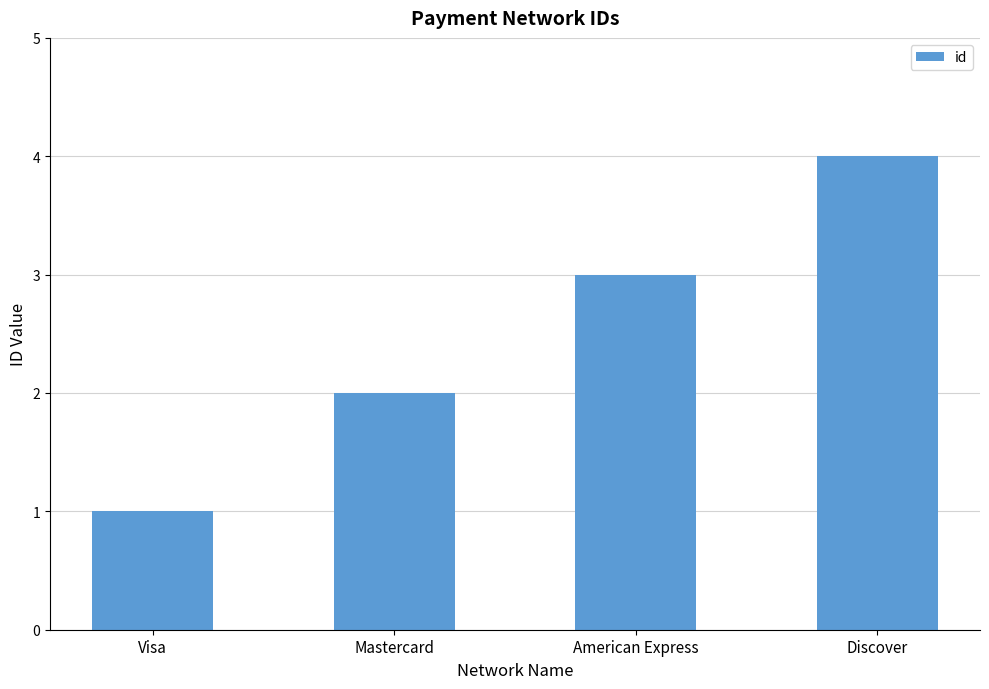

What is the change in value from Visa to Mastercard?

+1